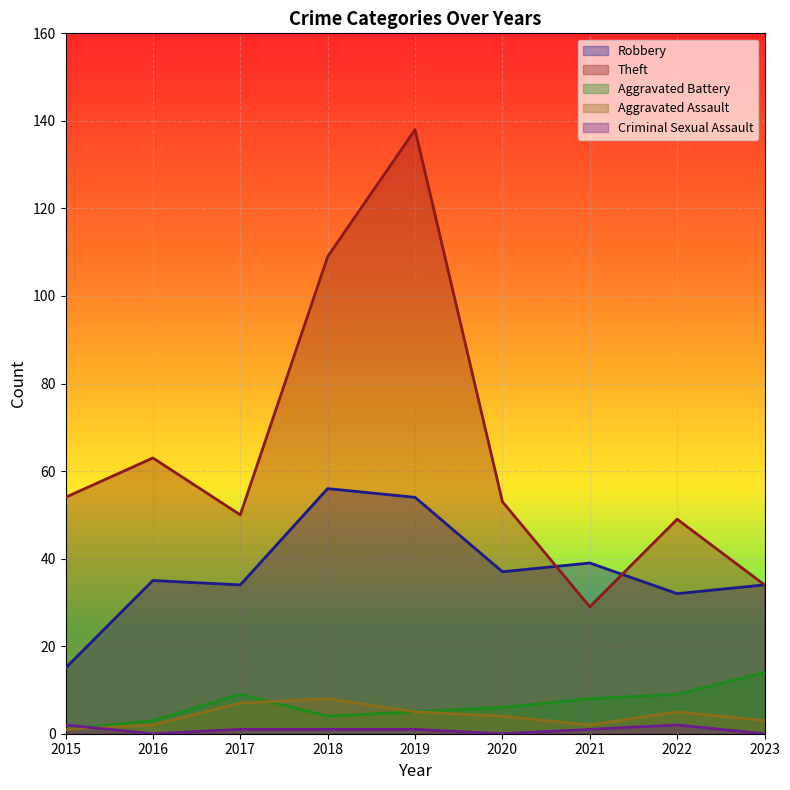

The Criminal Sexual Assault series shows 0 at 2020. True or false?

True